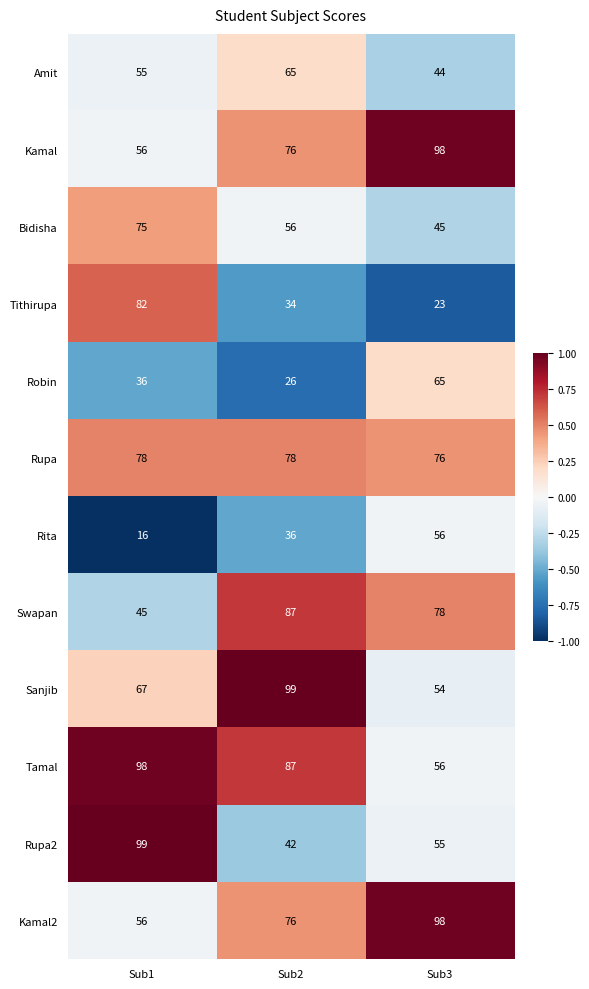

What is the minimum value for Sanjib?

54